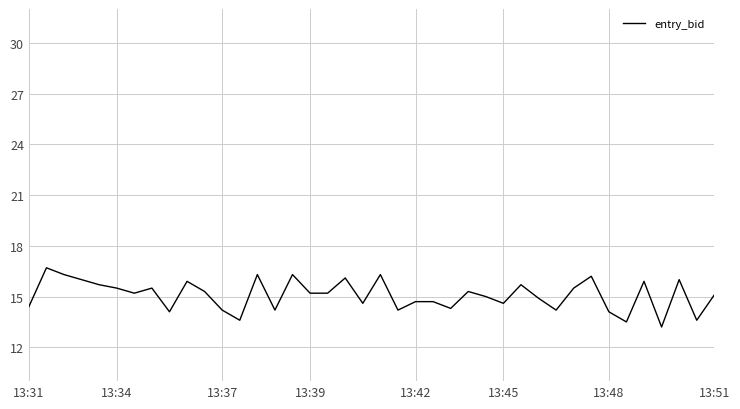

What is the minimum value shown in the chart?

13.2